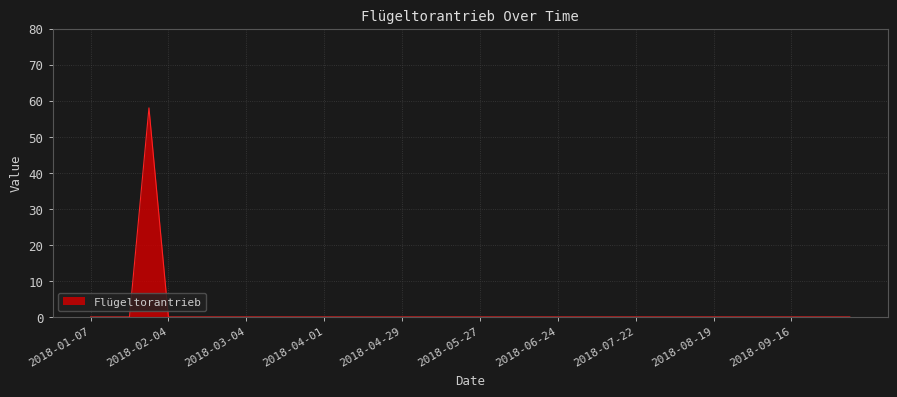

What is the difference between the maximum and minimum values?

58